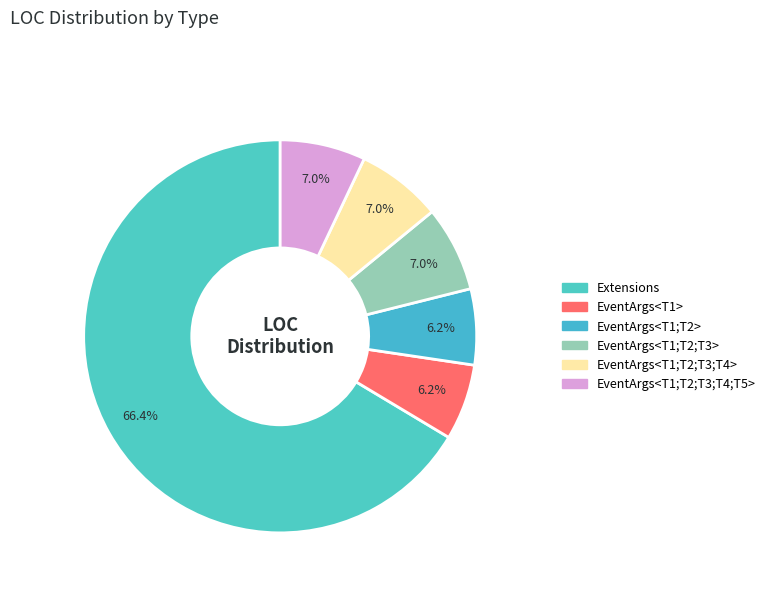

Is Extensions the majority of the pie?

Yes